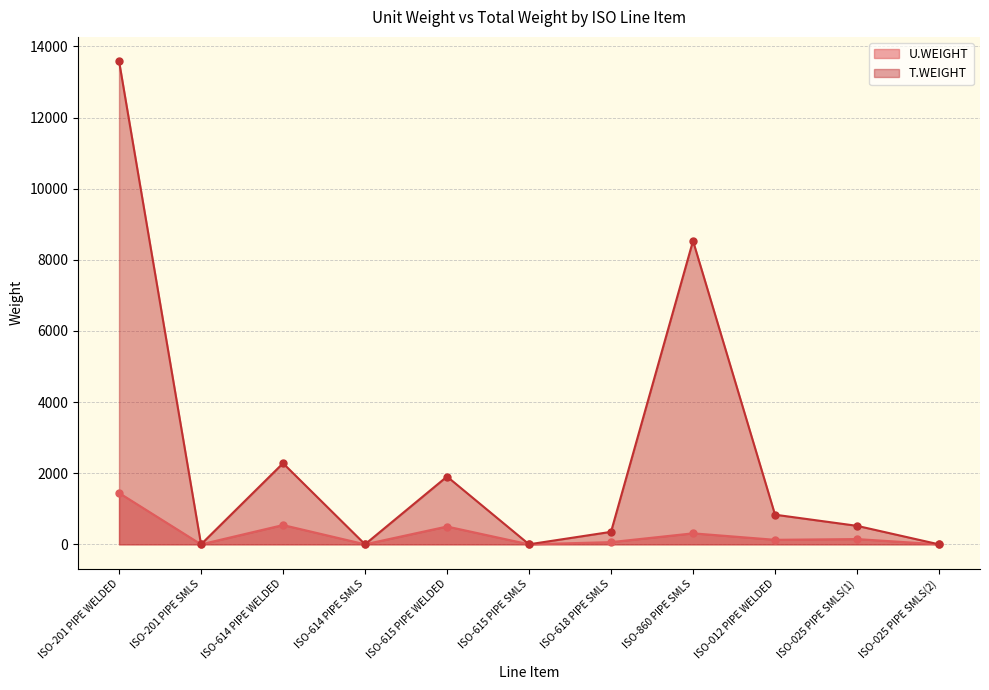

Which series ends up on top after the final intersection of T.WEIGHT and U.WEIGHT?

U.WEIGHT